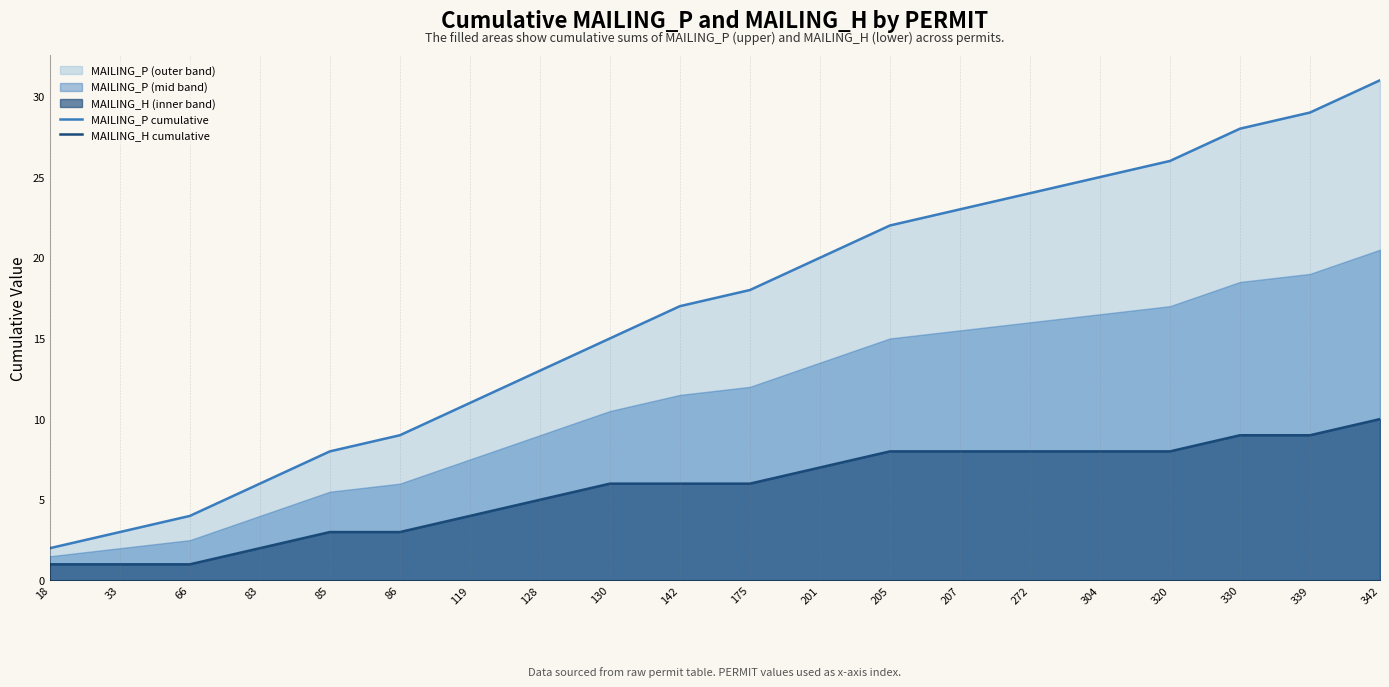

The MAILING_P cumulative series shows 25 at 304. True or false?

True